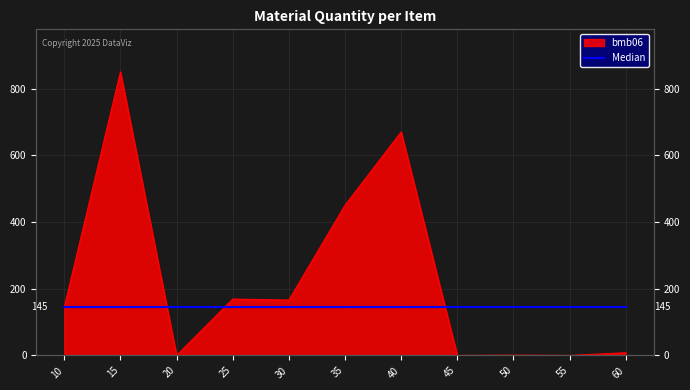

What is the sum of the values at 10 and 40?

815.0